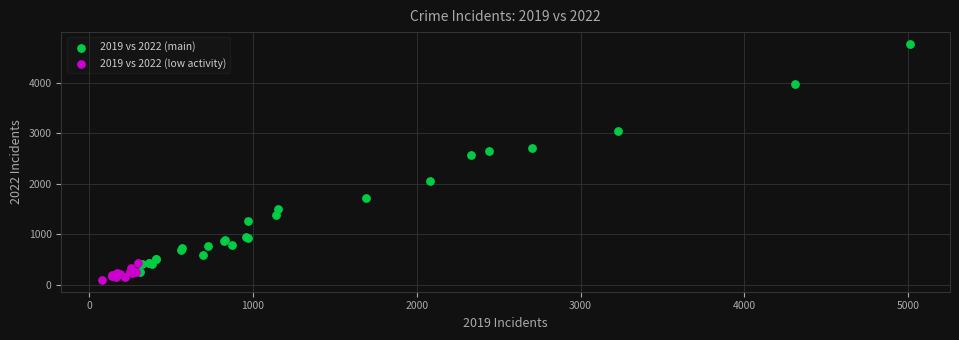

Which series has the widest spread of Y values?

2019 vs 2022 (main)